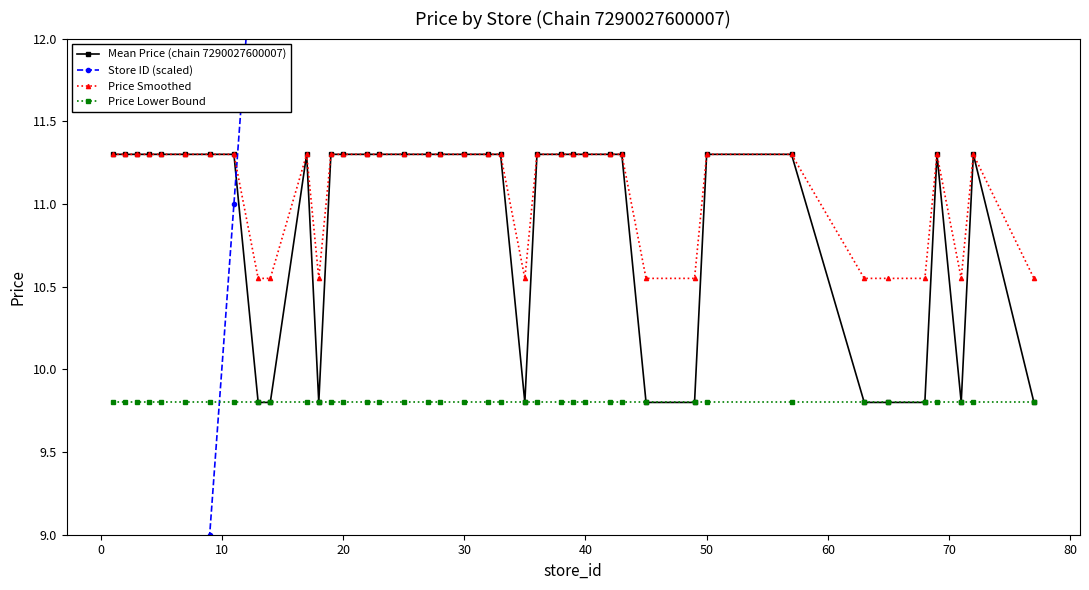

The value of Price Lower Bound at 24 is 9.8. True or false?

True